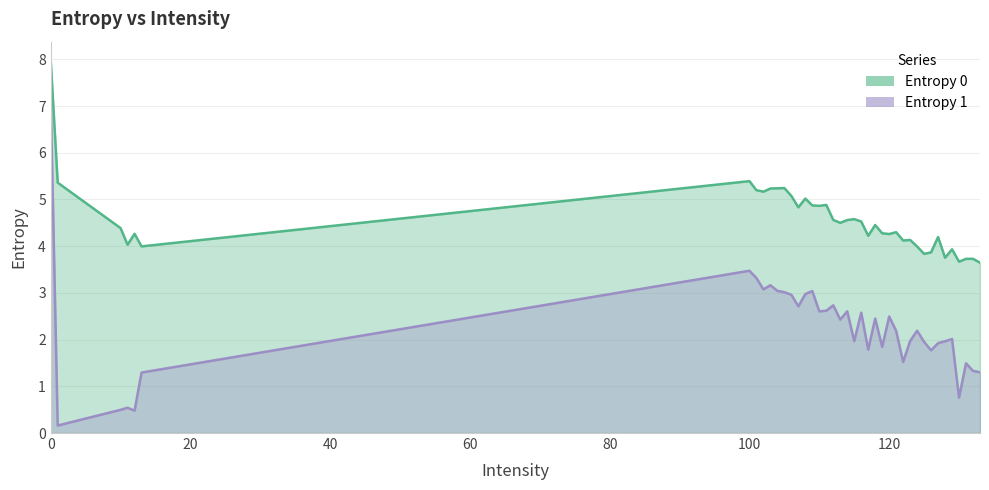

What is the highest value of the Entropy 0 series?

8.0